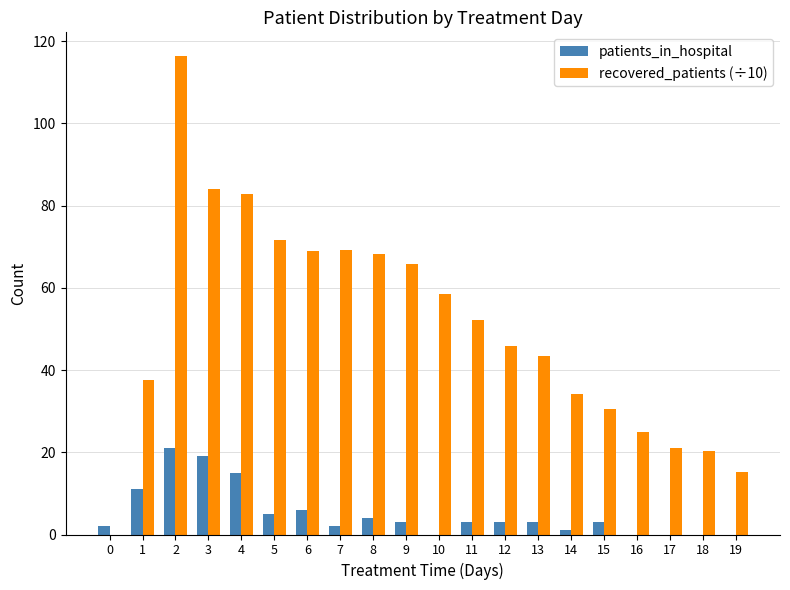

The value of patients_in_hospital at 1 is 11.0. True or false?

True